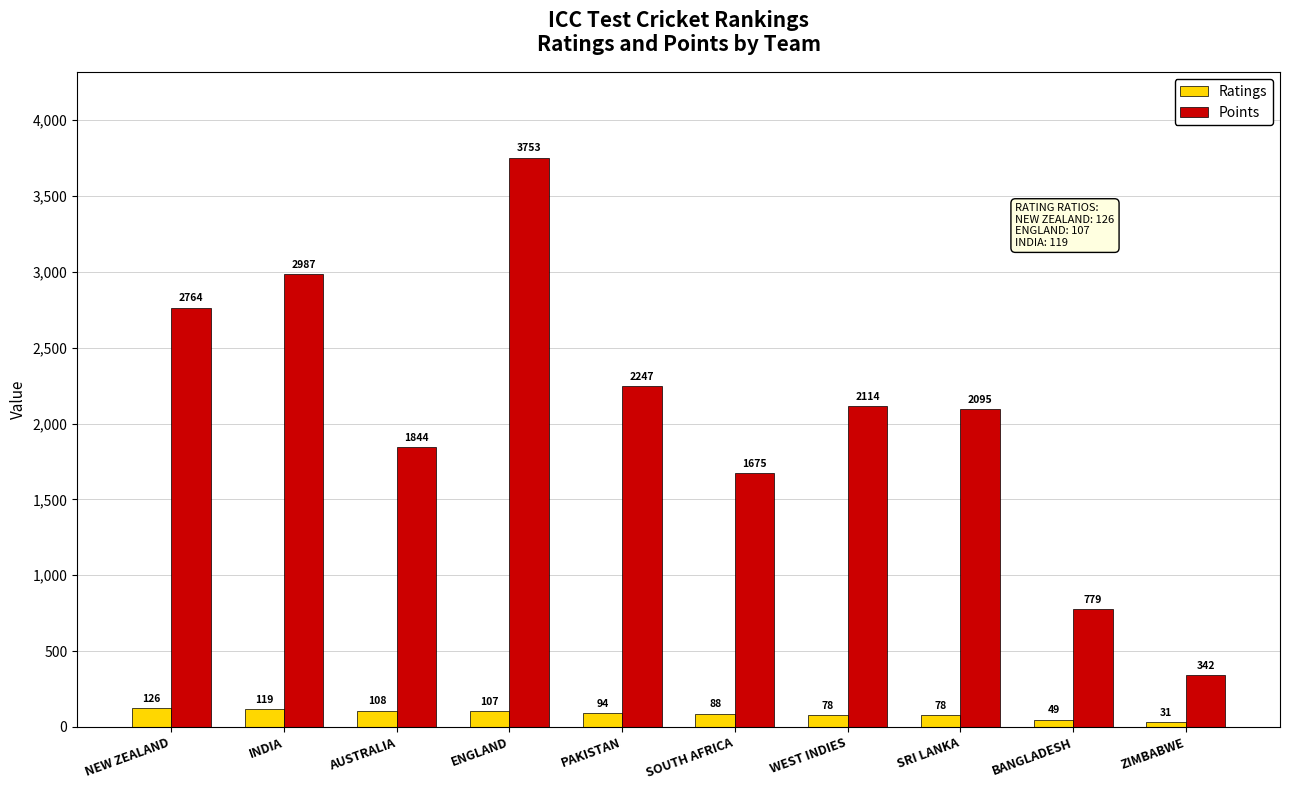

The Points series shows 2987 at INDIA. True or false?

True